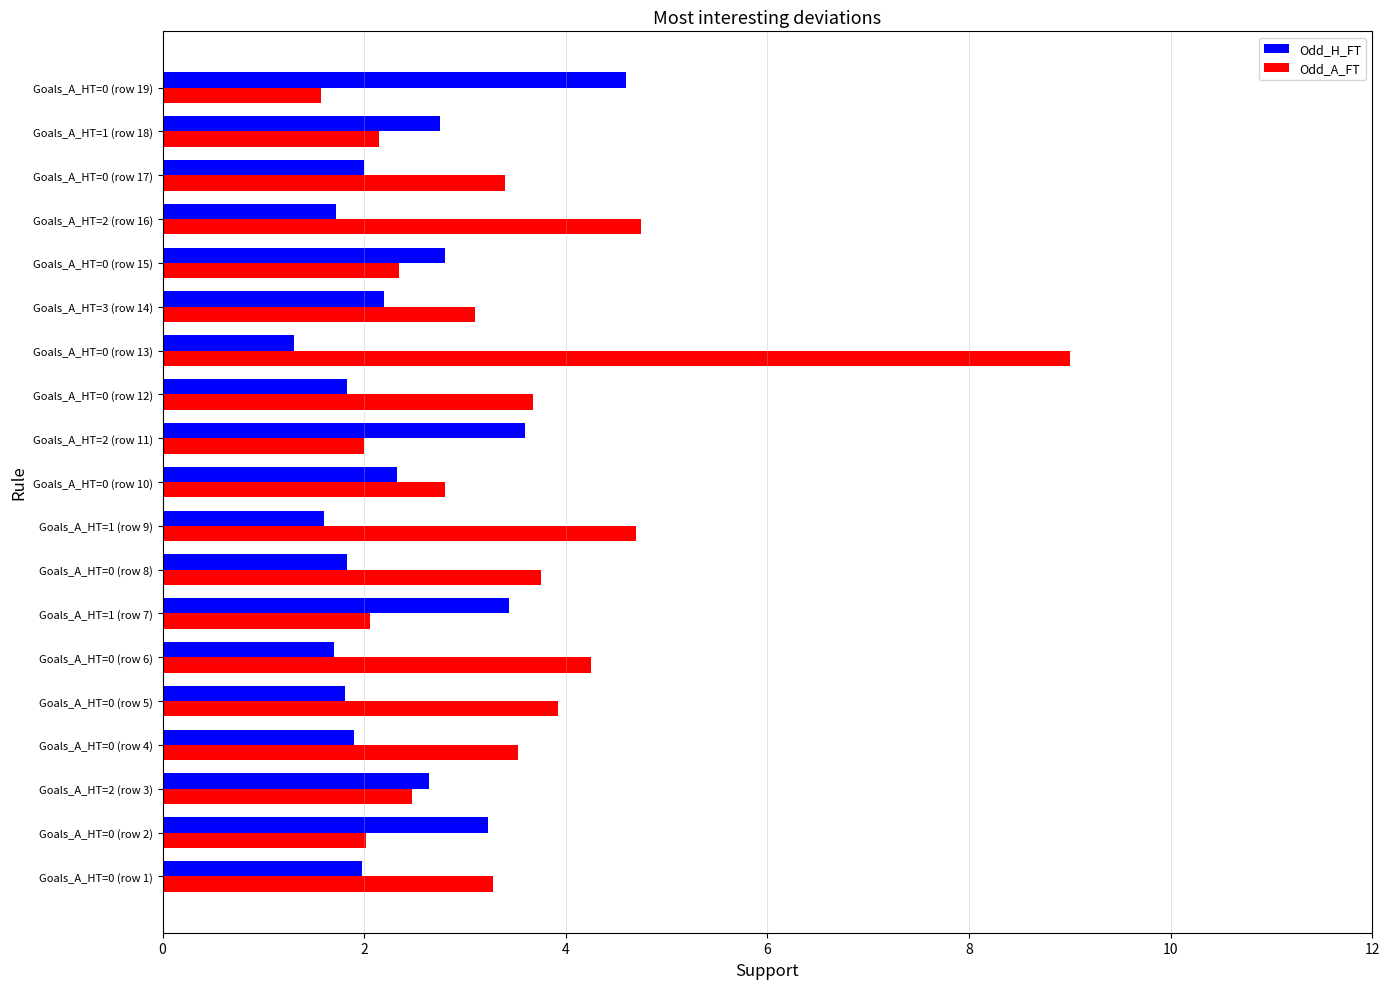

Rank the series by their average value, from lowest to highest.

Odd_H_FT, Odd_A_FT